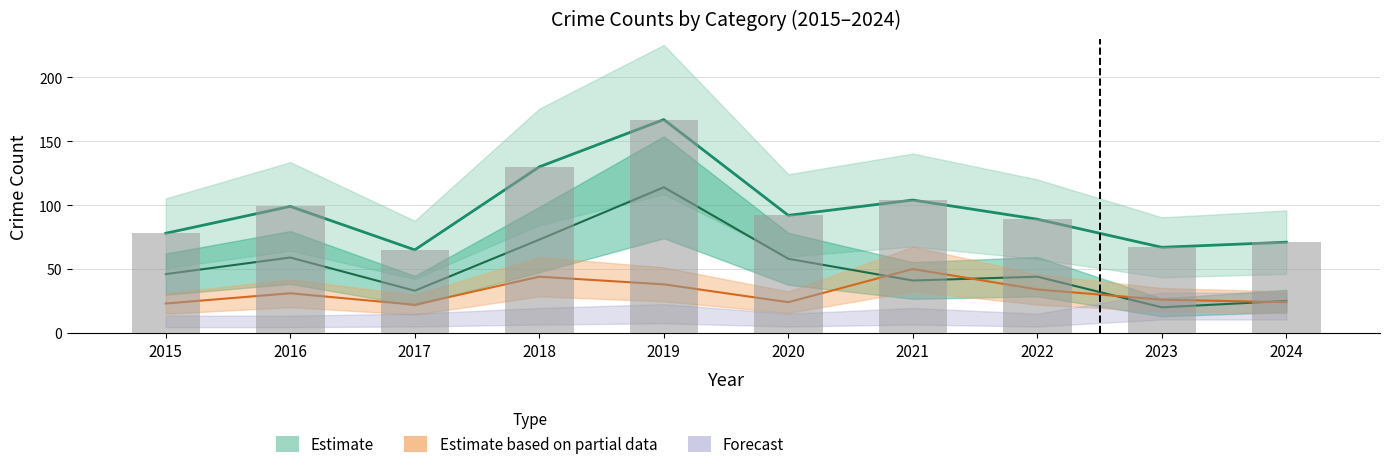

What is the sum of the values at 2019 and 2023?

234